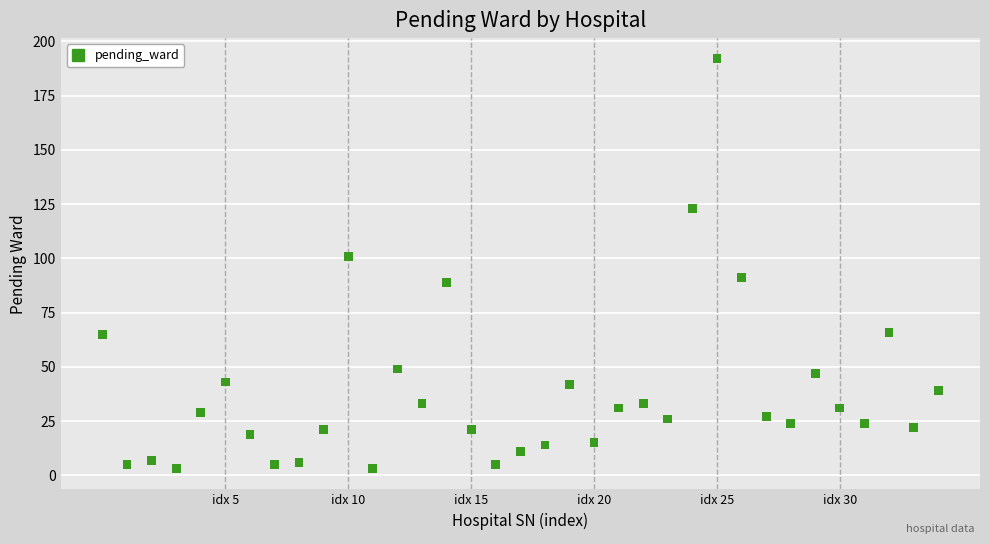

What is the range of Y values (max minus min)?

189